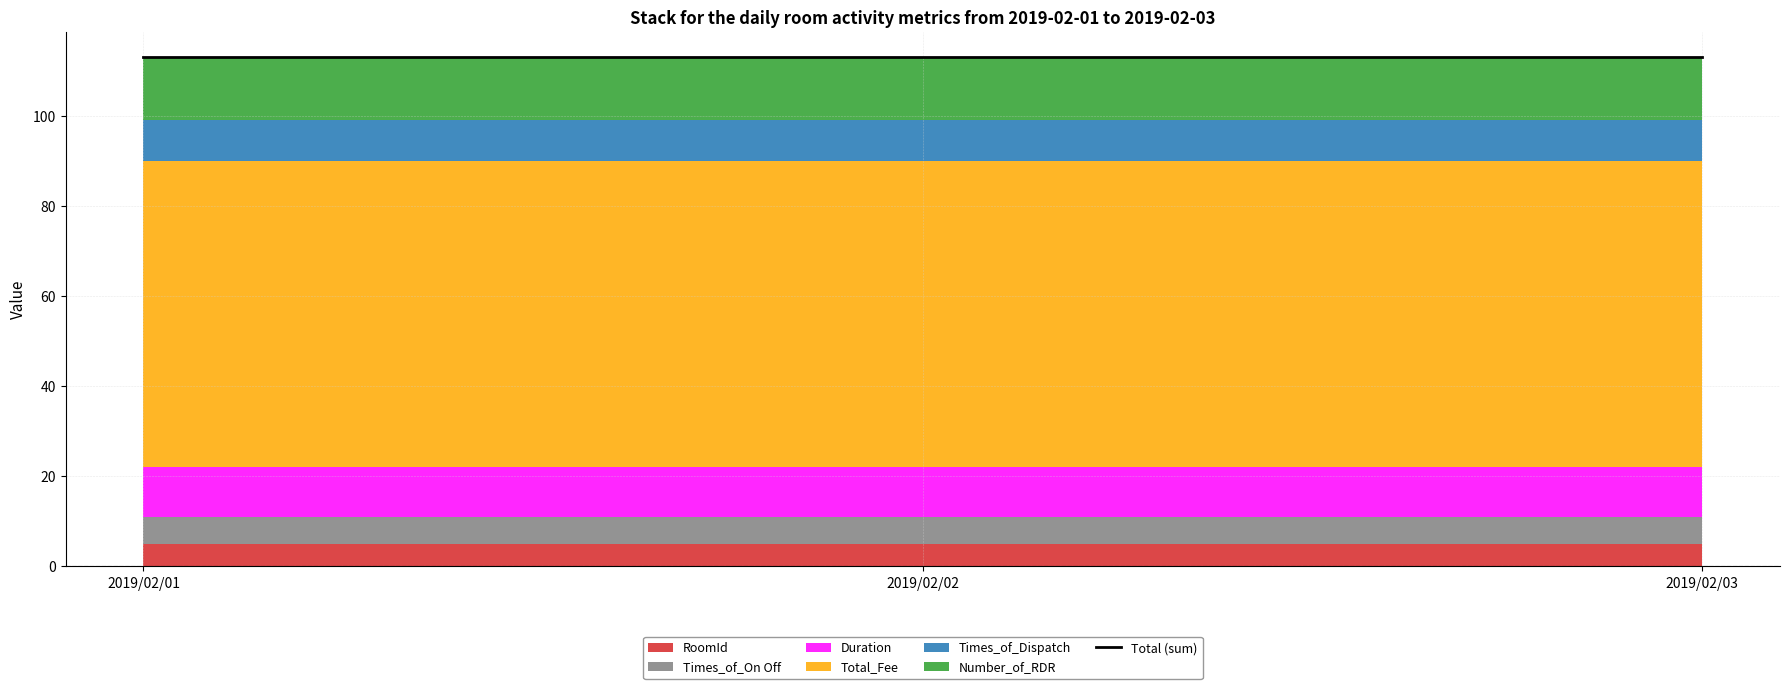

What is the value of the RoomId point at the 2nd from the left?

5